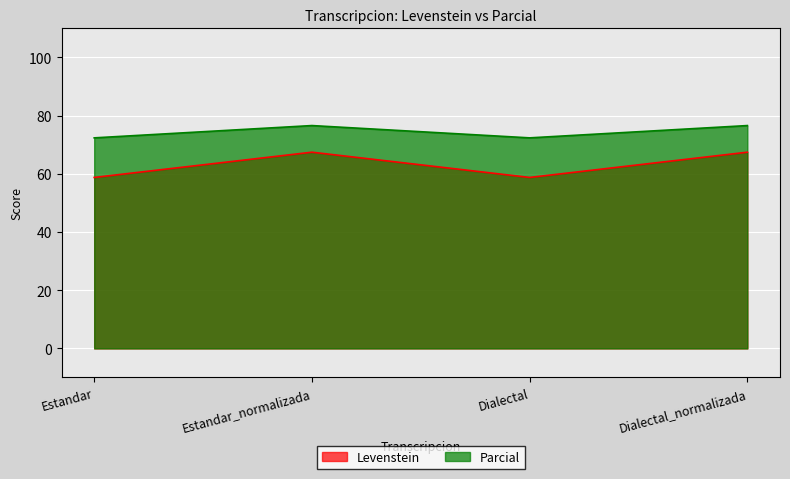

What is the label of the 1st point from the left?

Estandar